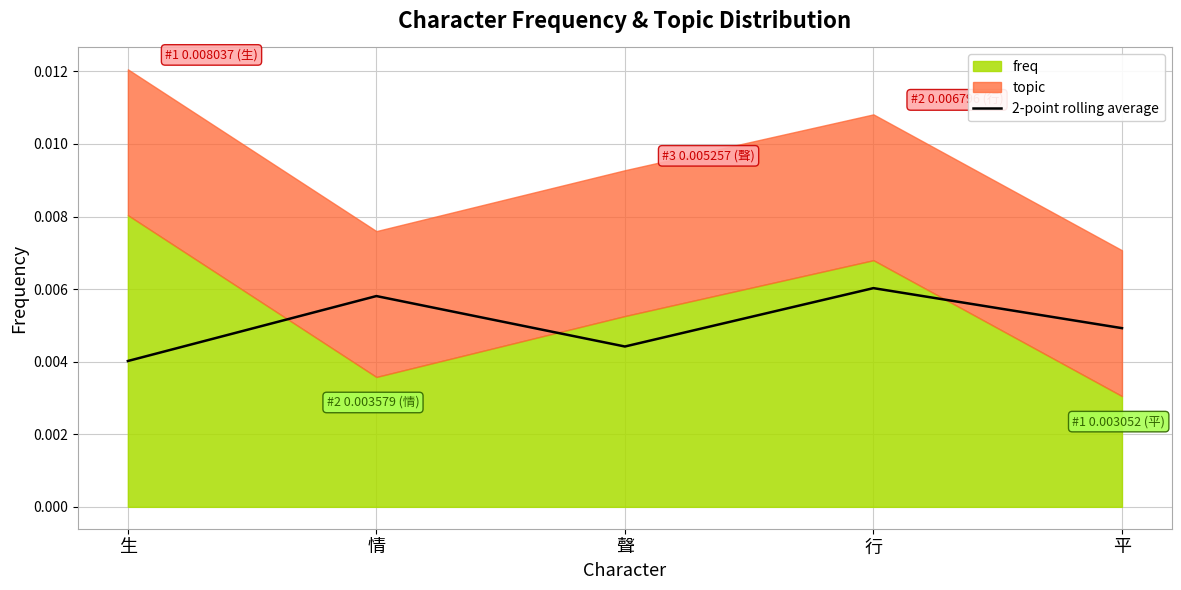

The chart shows a value of 0.0 at 行. True or false?

True